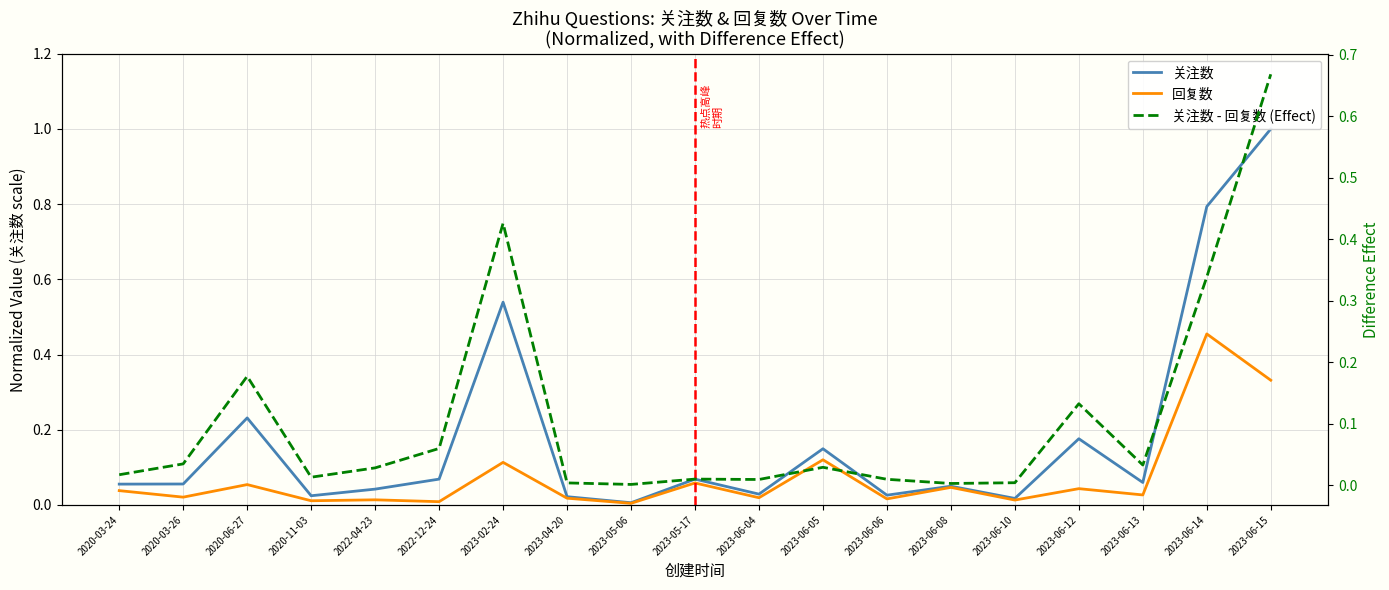

Reading left to right, transcribe all the data shown in this chart.

关注数: 2020-03-24=0.1	2020-03-26=0.1	2020-06-27=0.2	2020-11-03=0.0	2022-04-23=0.0	2022-12-24=0.1	2023-02-24=0.5	2023-04-20=0.0	2023-05-06=0.0	2023-05-17=0.1	2023-06-04=0.0	2023-06-05=0.1	2023-06-06=0.0	2023-06-08=0.0	2023-06-10=0.0	2023-06-12=0.2	2023-06-13=0.1	2023-06-14=0.8	2023-06-15=1.0
回复数: 2020-03-24=0.0	2020-03-26=0.0	2020-06-27=0.1	2020-11-03=0.0	2022-04-23=0.0	2022-12-24=0.0	2023-02-24=0.1	2023-04-20=0.0	2023-05-06=0.0	2023-05-17=0.1	2023-06-04=0.0	2023-06-05=0.1	2023-06-06=0.0	2023-06-08=0.0	2023-06-10=0.0	2023-06-12=0.0	2023-06-13=0.0	2023-06-14=0.5	2023-06-15=0.3
关注数 - 回复数 (Effect): 2020-03-24=0.0	2020-03-26=0.0	2020-06-27=0.2	2020-11-03=0.0	2022-04-23=0.0	2022-12-24=0.1	2023-02-24=0.4	2023-04-20=0.0	2023-05-06=0.0	2023-05-17=0.0	2023-06-04=0.0	2023-06-05=0.0	2023-06-06=0.0	2023-06-08=0.0	2023-06-10=0.0	2023-06-12=0.1	2023-06-13=0.0	2023-06-14=0.3	2023-06-15=0.7